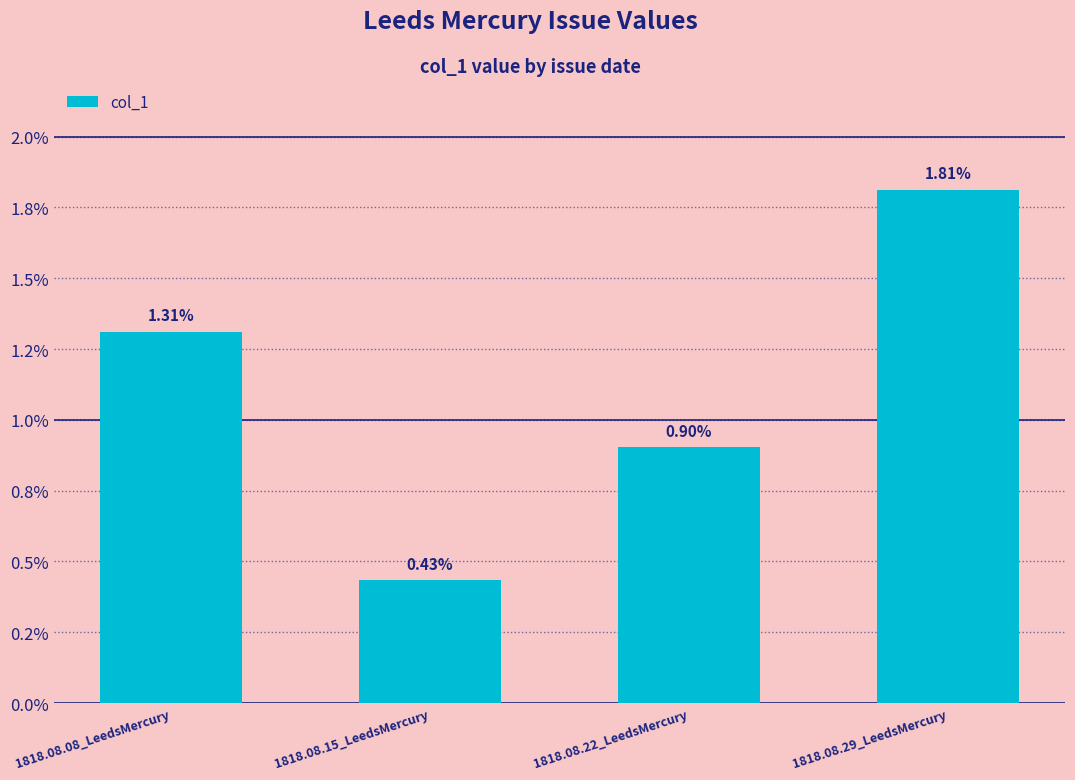

Rank the categories by value from lowest to highest.

1818.08.15_LeedsMercury, 1818.08.22_LeedsMercury, 1818.08.08_LeedsMercury, 1818.08.29_LeedsMercury